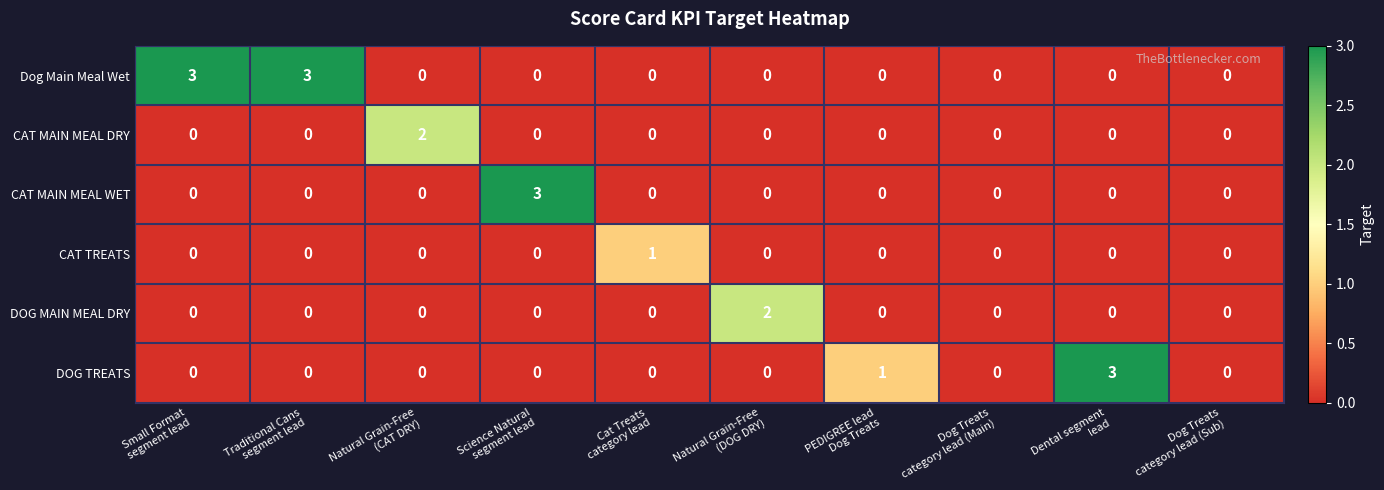

What is the sum of all Dog Main Meal Wet values?

6